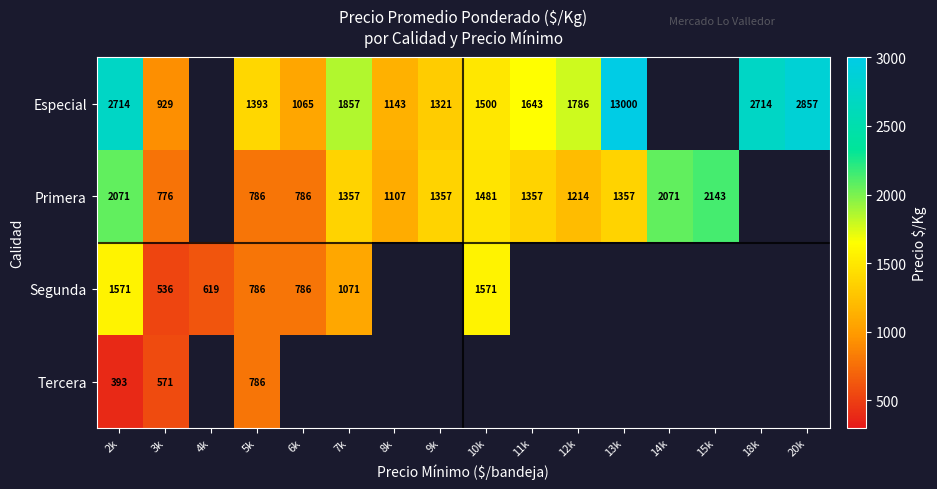

What is the sum of the Primera values at 5k and 6k?

1572